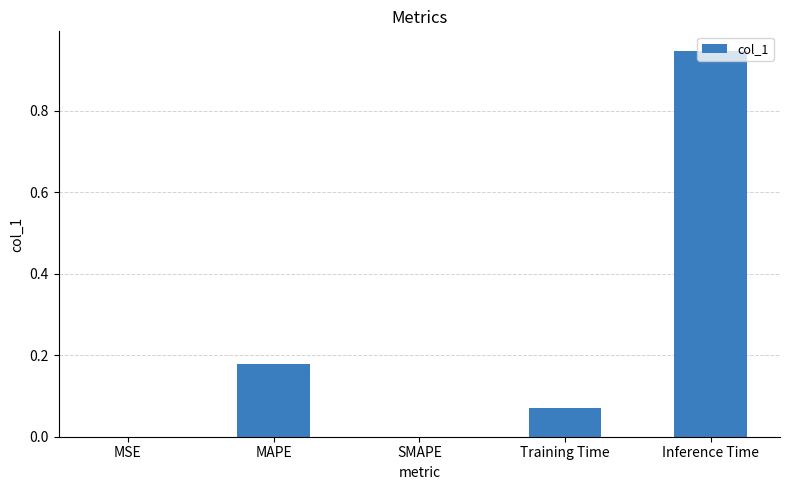

The value at Training Time is 0.0. True or false?

False